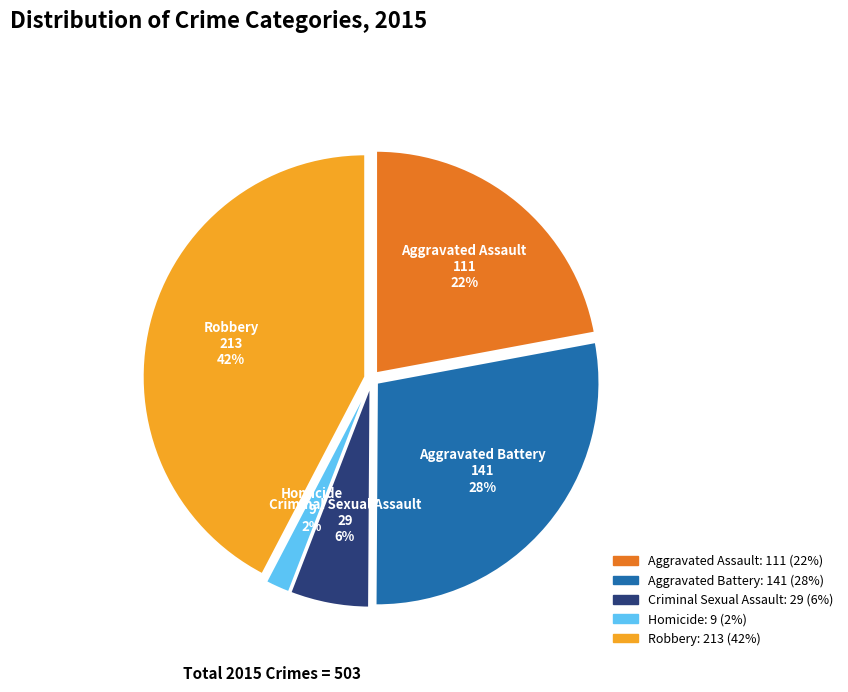

To the nearest percent, what is the average slice percentage?

20%